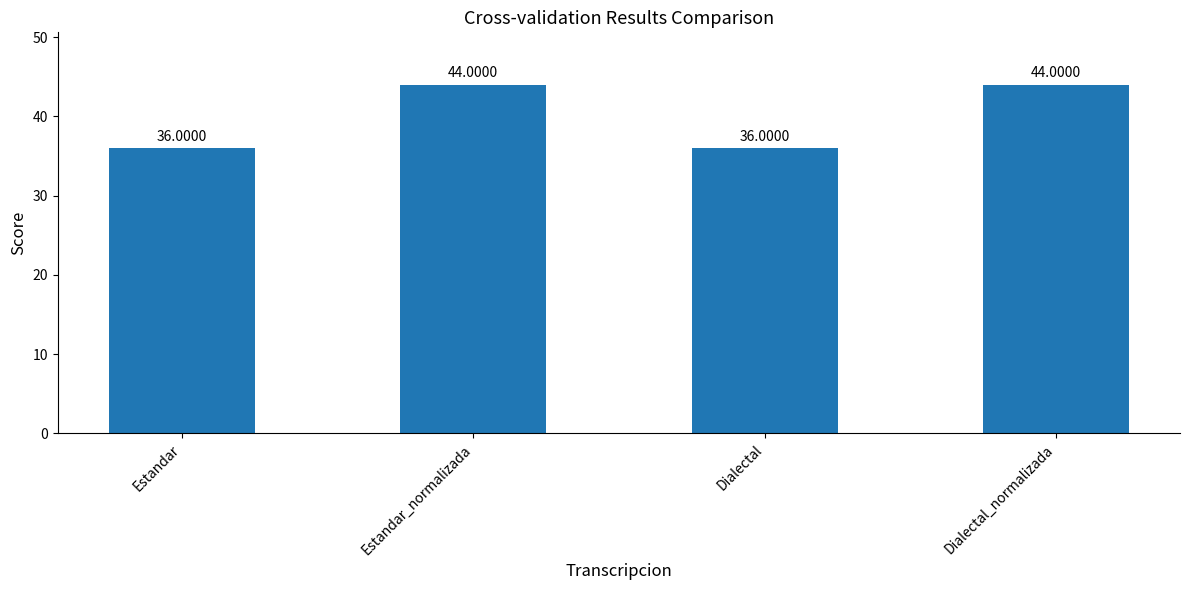

Between Estandar and Dialectal_normalizada, which is larger?

Dialectal_normalizada